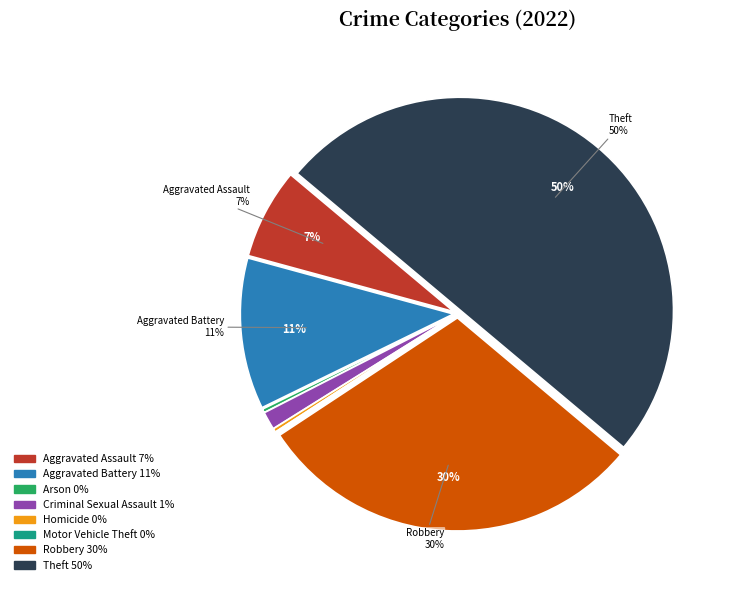

Which category has the biggest portion of the pie?

Theft